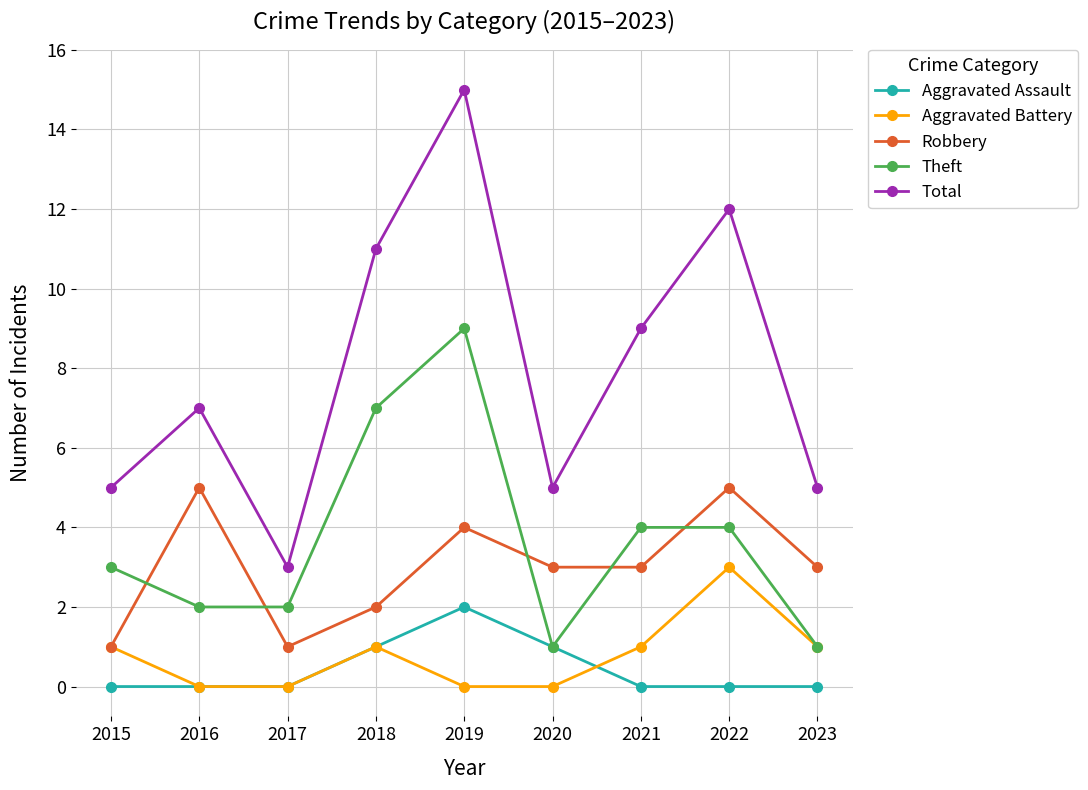

True or false: Total and Robbery intersect in this chart.

False